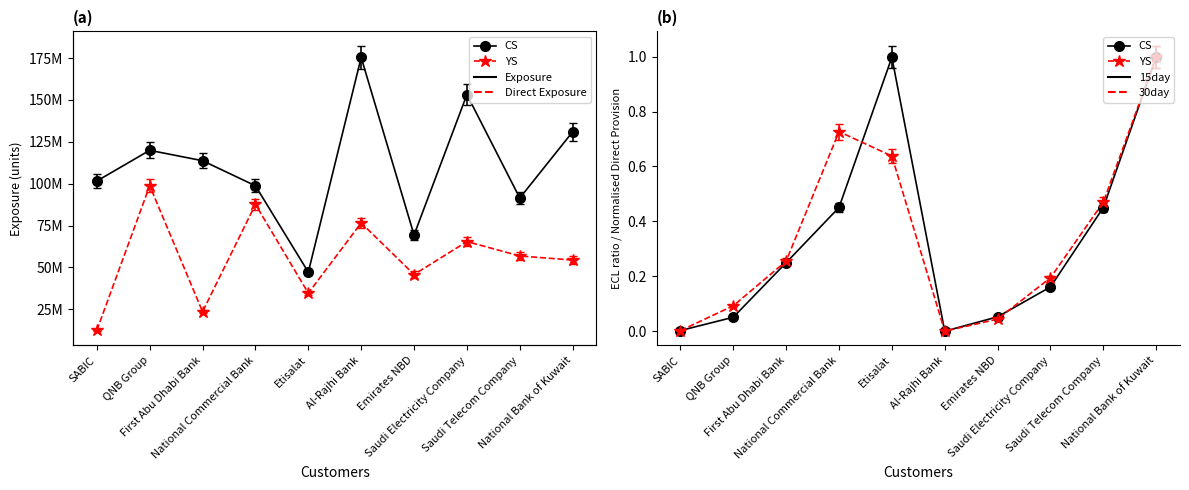

What is the label of the 4th point from the right?

Emirates NBD